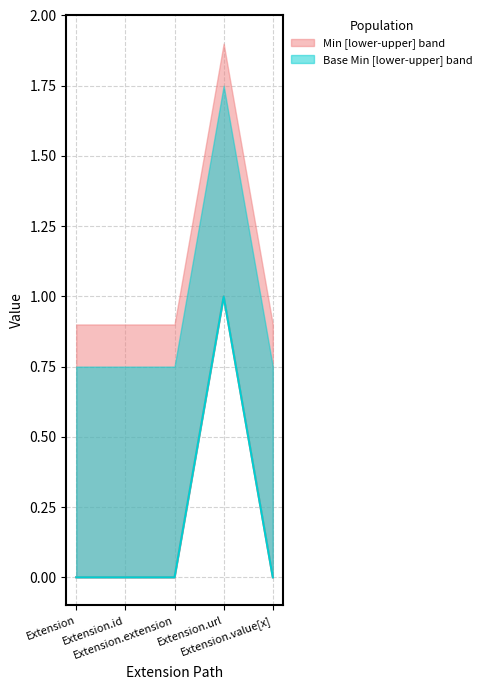

How many values in the Base Min series exceed 0?

1